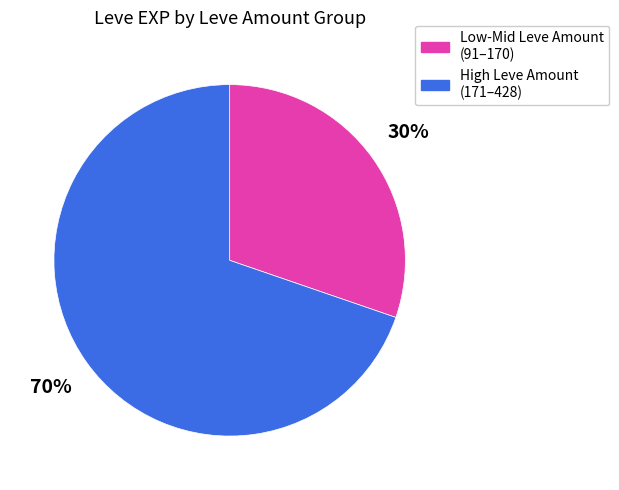

Is there a majority slice in this chart?

Yes